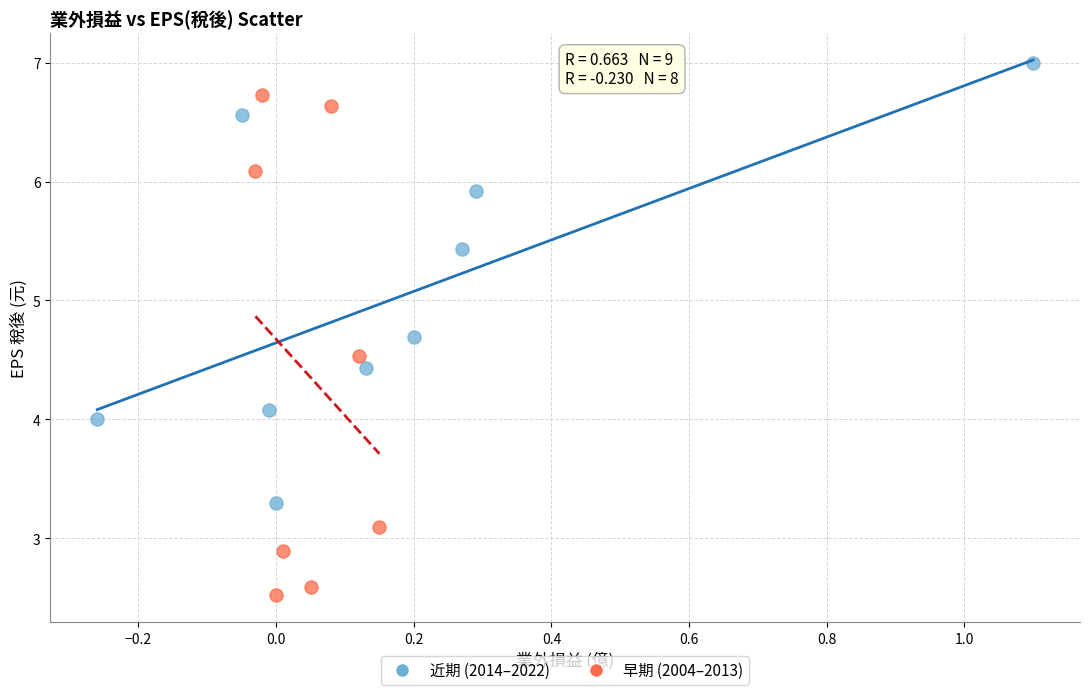

Which series contains the lowest Y value?

早期 (2004–2013)